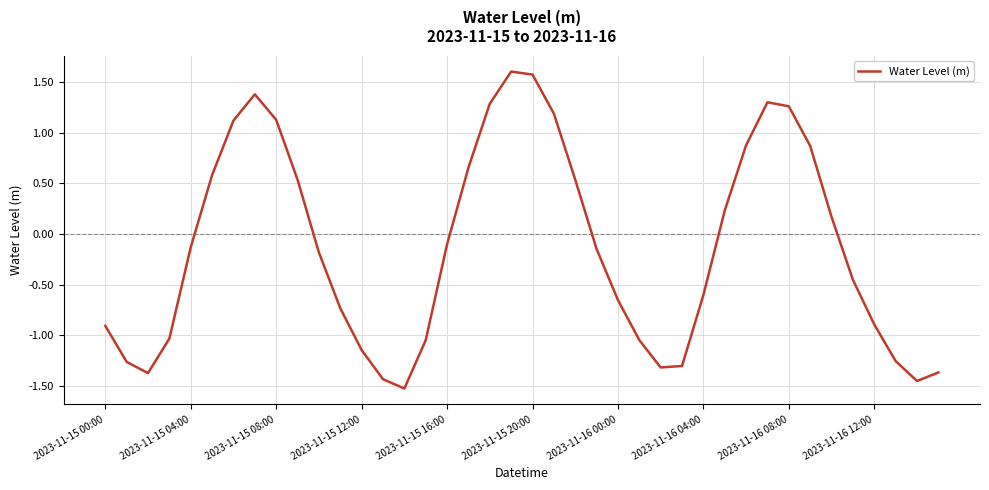

How many interior local valleys (lower than both neighbors) does the data have?

4